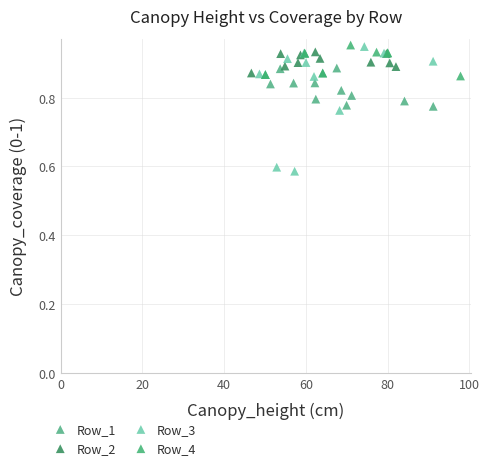

What are all the series names shown in the legend?

Row_1, Row_2, Row_3, Row_4